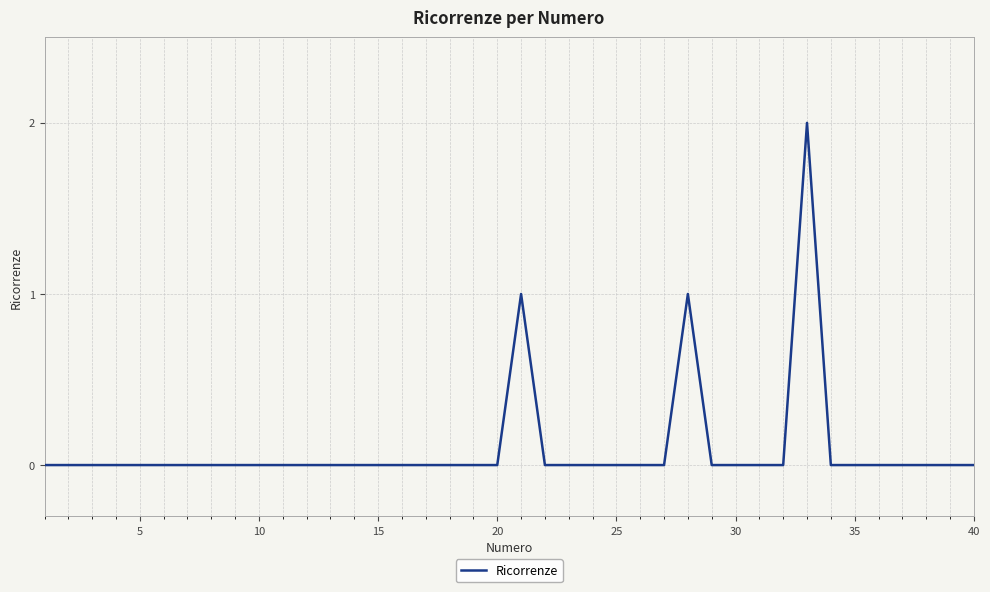

How many lines are shown in the chart?

1